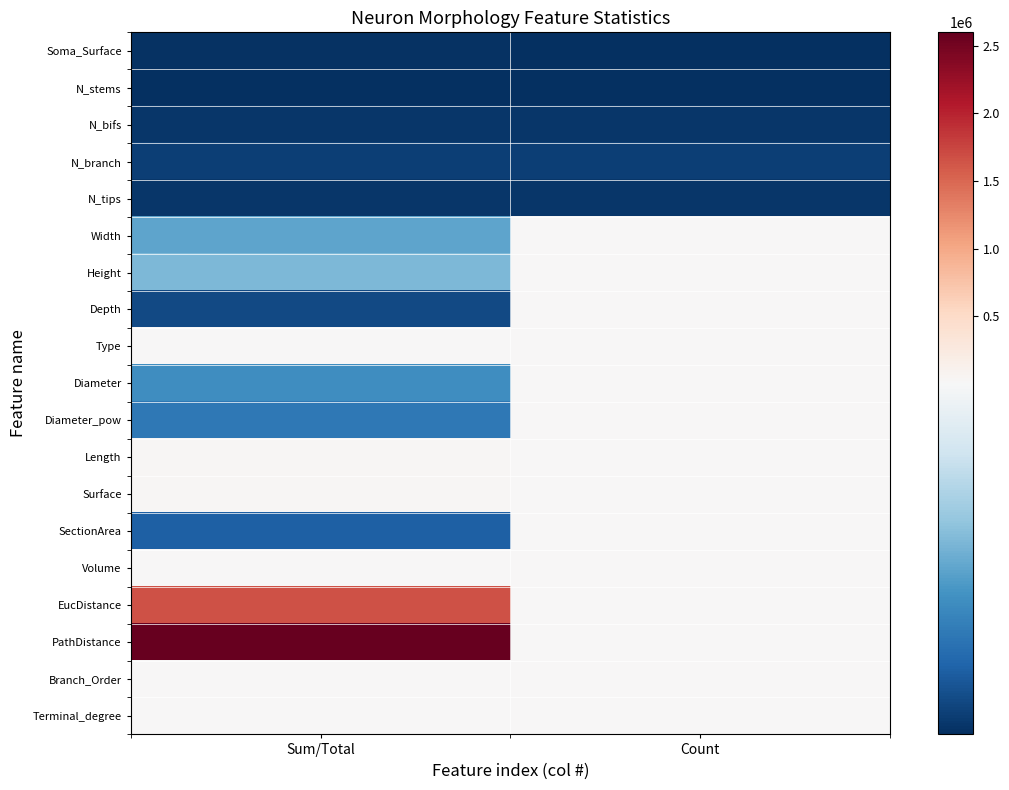

What is the total value across all series at Count?

53065.0